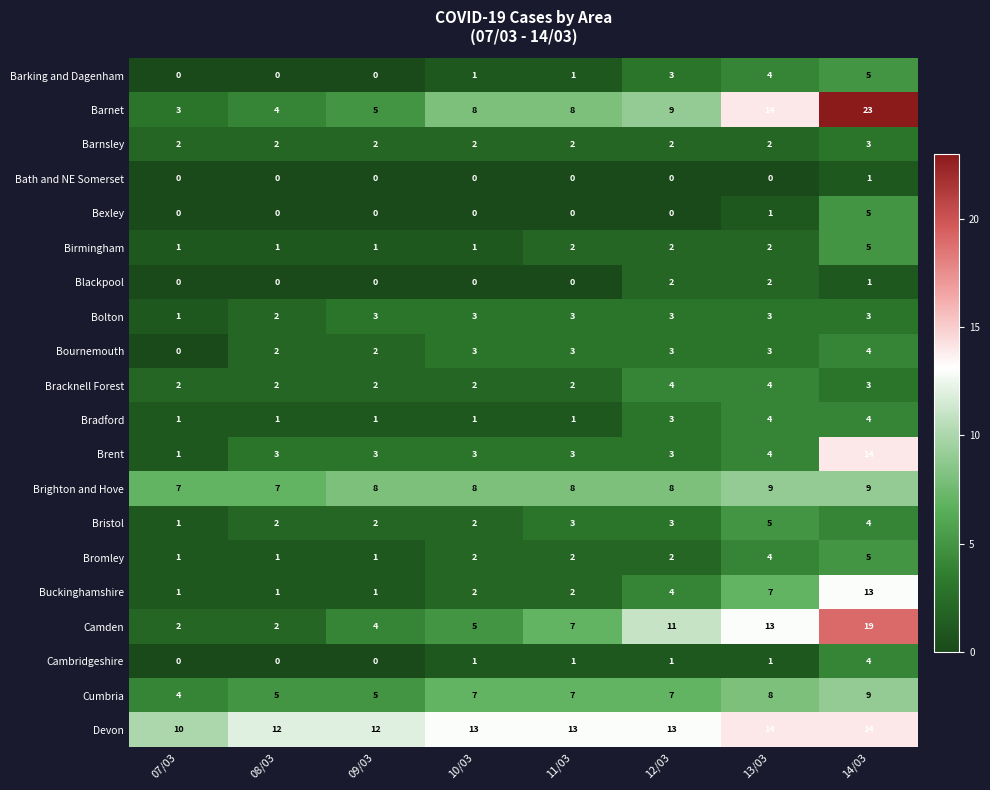

What is the total value across all series at 08/03?

47